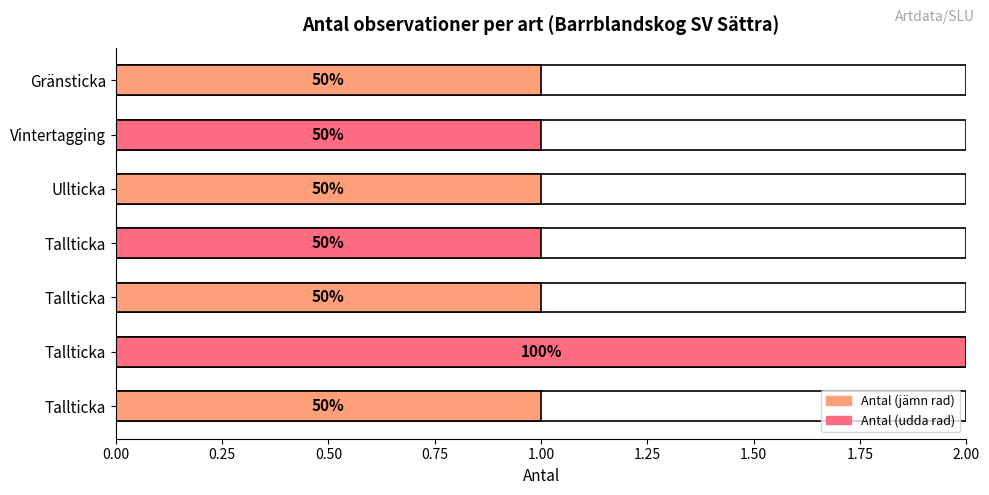

How many values are between 1 and 2?

7